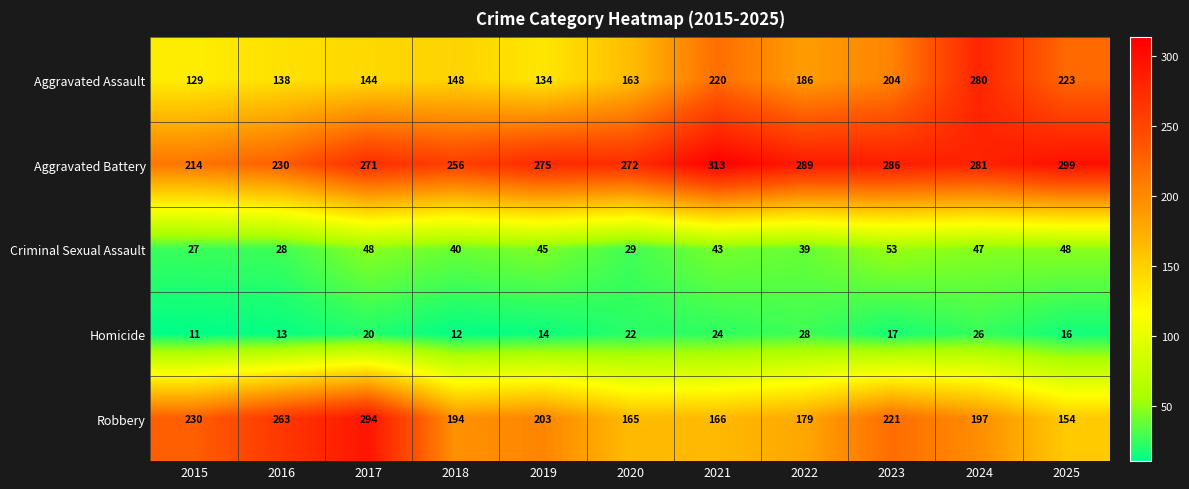

What is the sum of the Robbery values at 2015 and 2016?

493